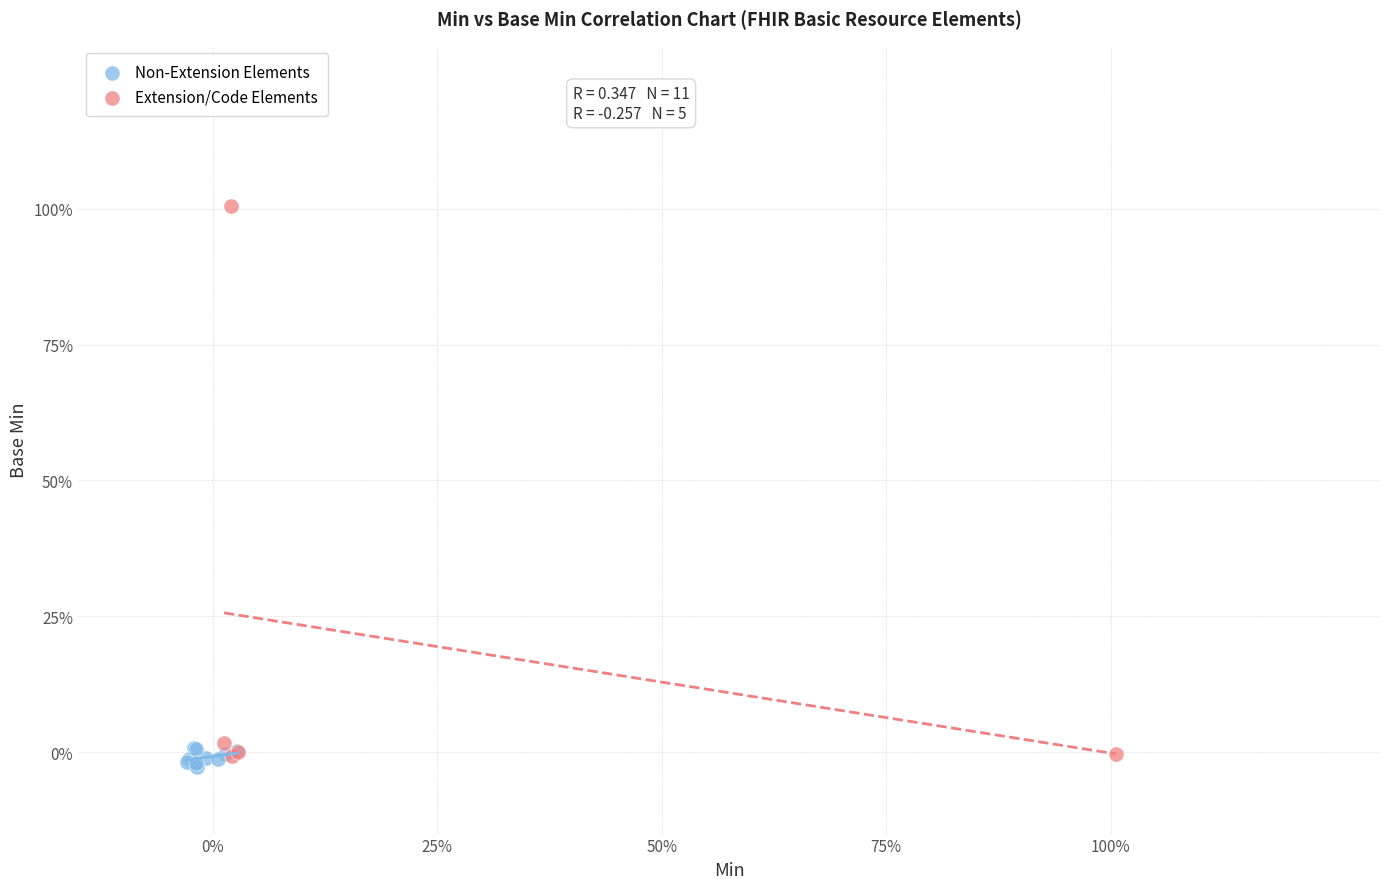

What are all the series names shown in the legend?

Non-Extension Elements, Extension/Code Elements